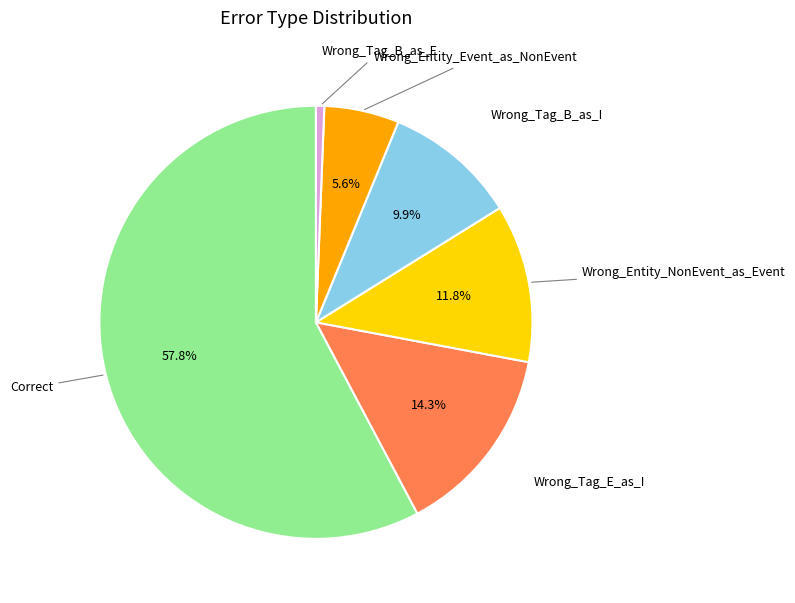

Is there any slice that represents more than half of the pie?

Yes